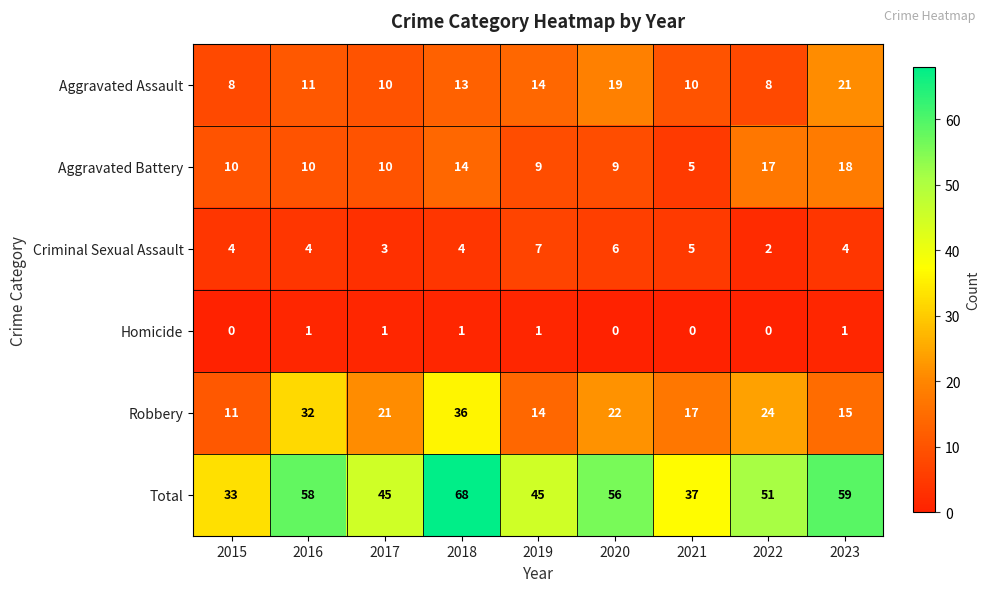

Which series has the largest range (max minus min)?

Total